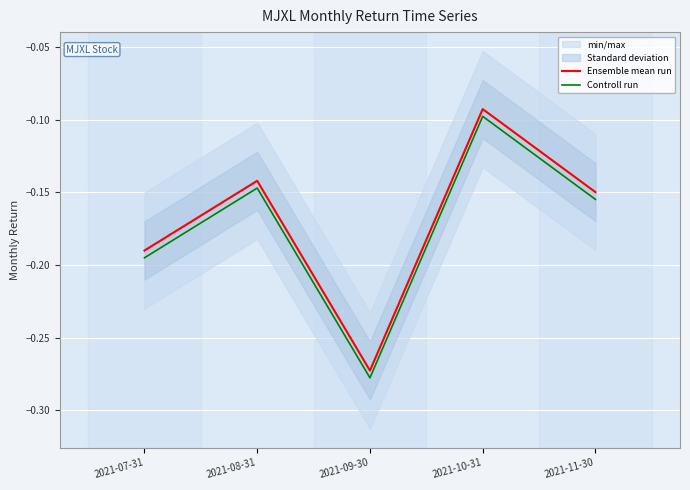

Between 2021-09-30 and 2021-11-30, which series saw the biggest shift?

Ensemble mean run